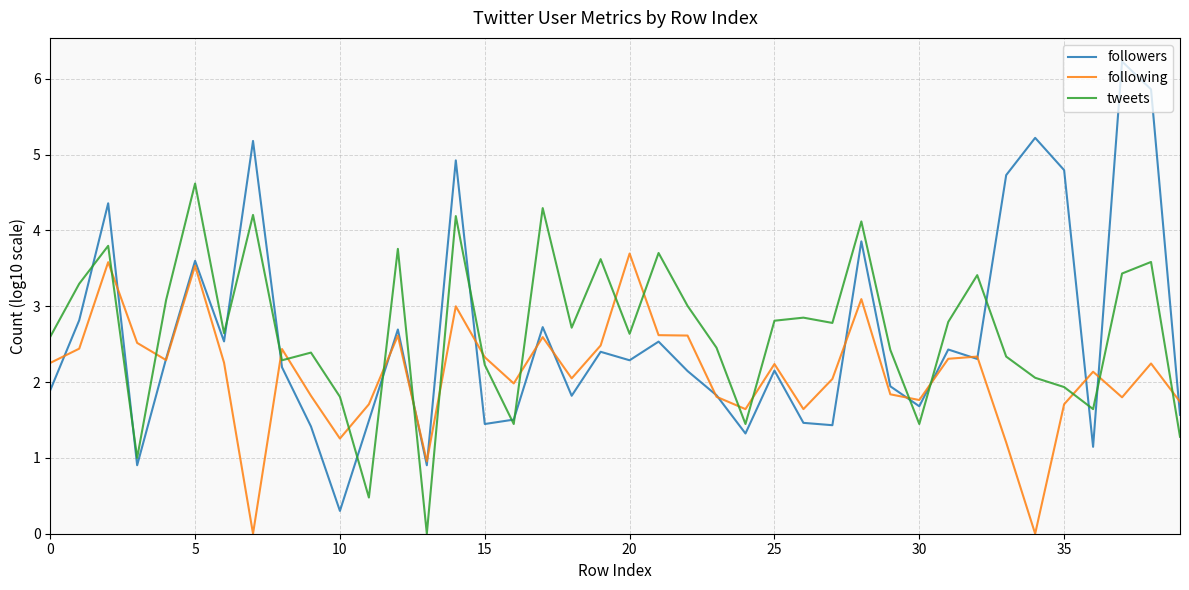

How many lines are shown in the chart?

3